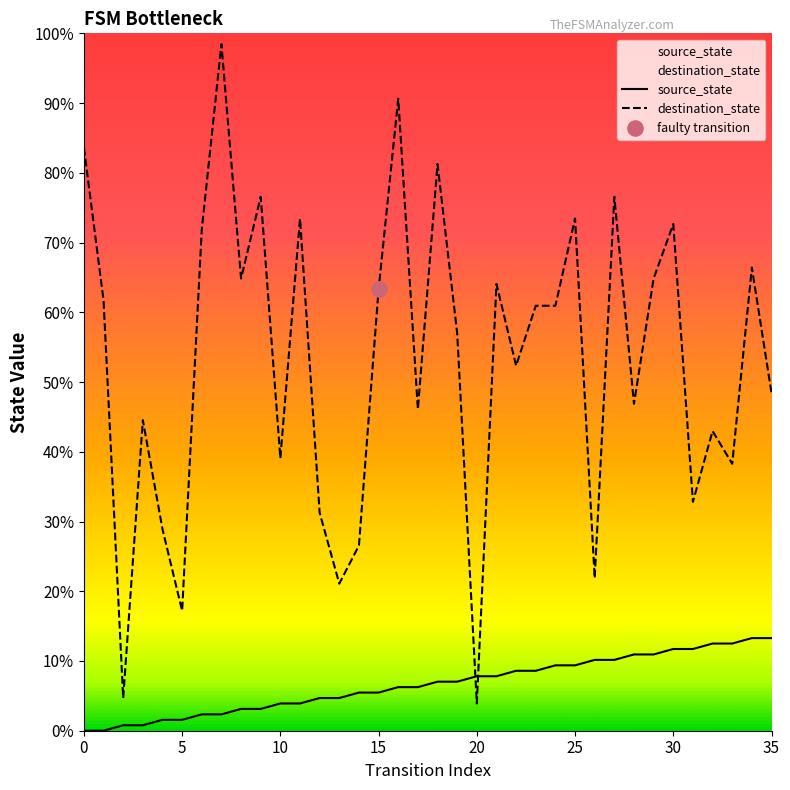

Which series has the widest spread of Y values?

destination_state